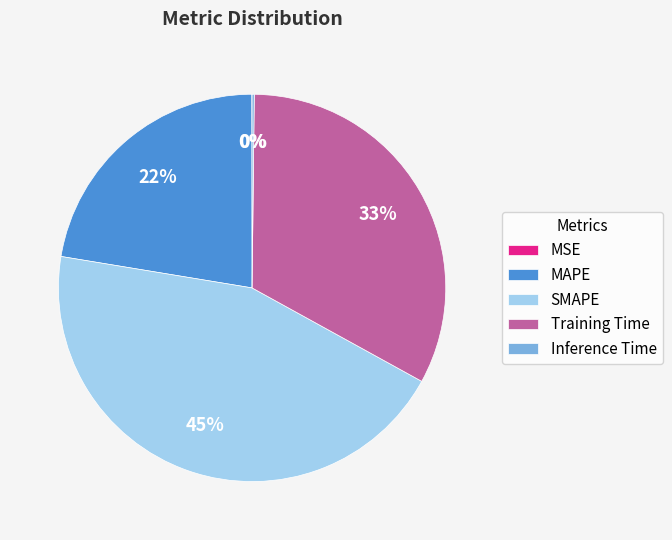

True or false: MAPE accounts for 12% of the total.

False